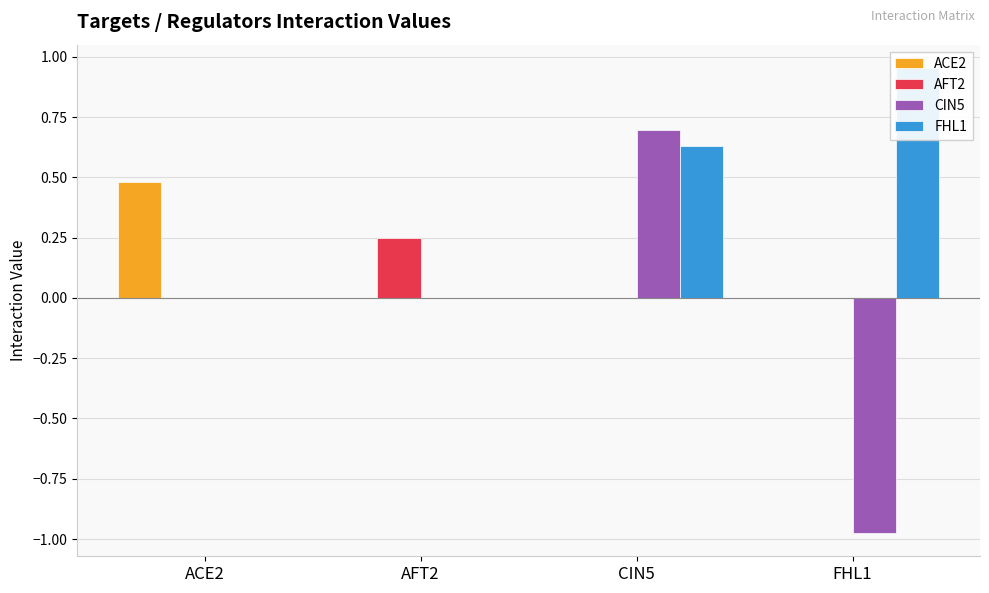

The CIN5 series shows 0.8 at ACE2. True or false?

False